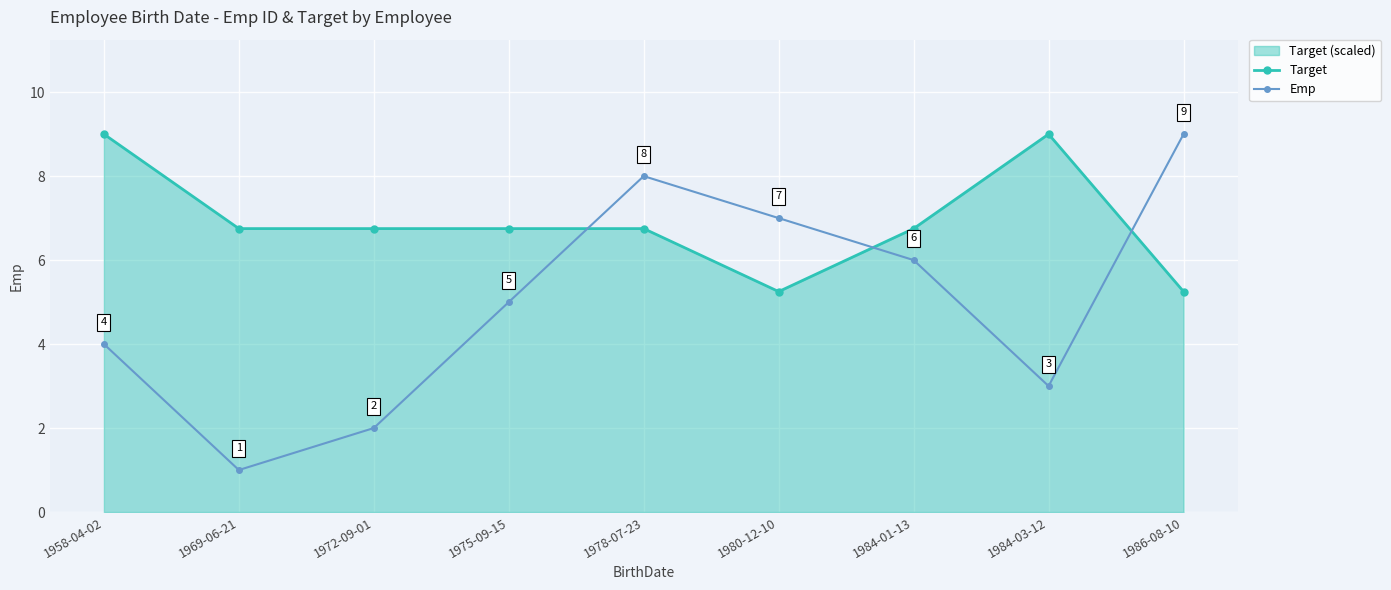

What is the difference between the maximum and minimum values in the Emp series?

8.0